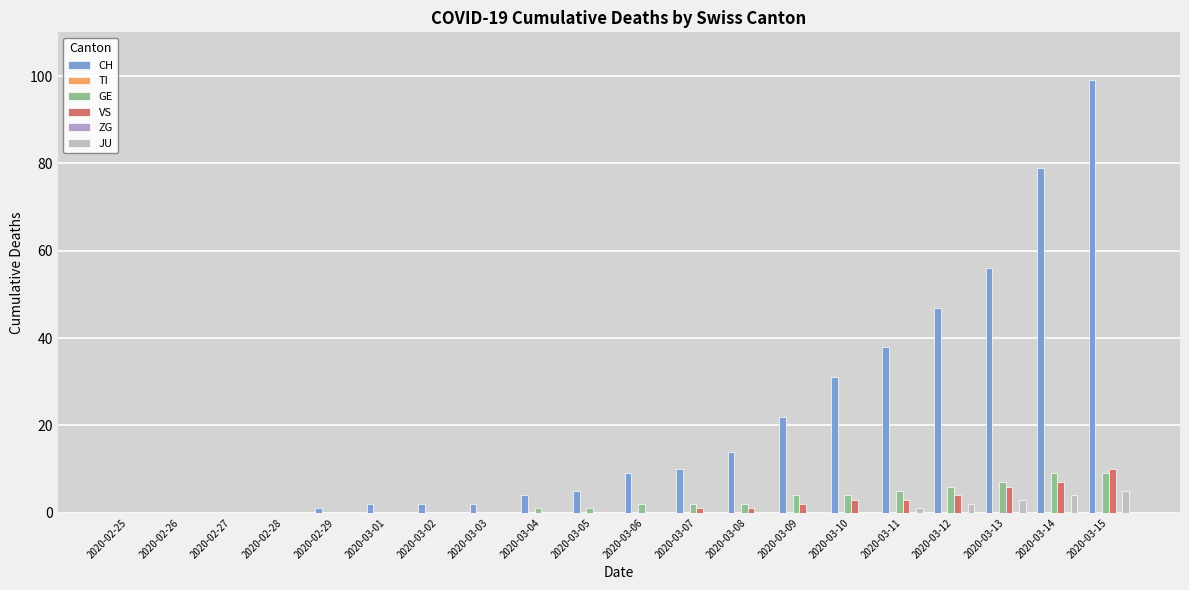

What is the sum of all JU values?

15